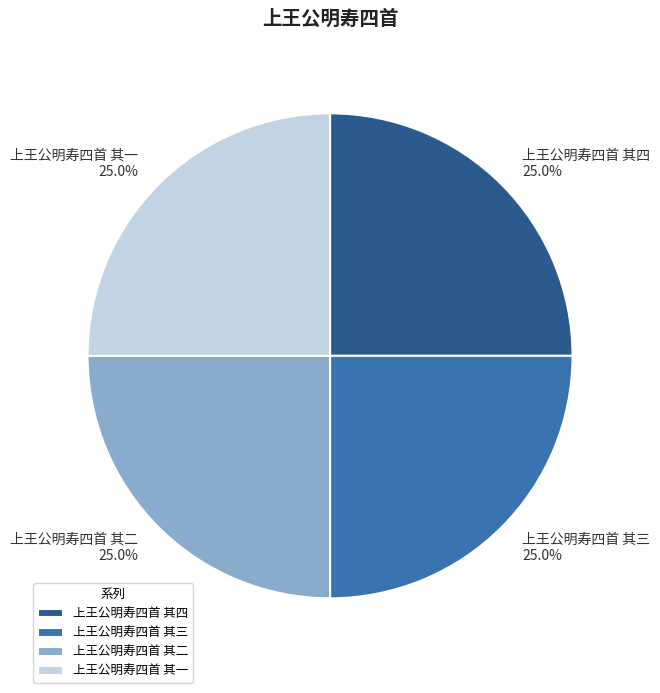

What percentage is the 上王公明寿四首 其三 slice, to the nearest percent?

25%